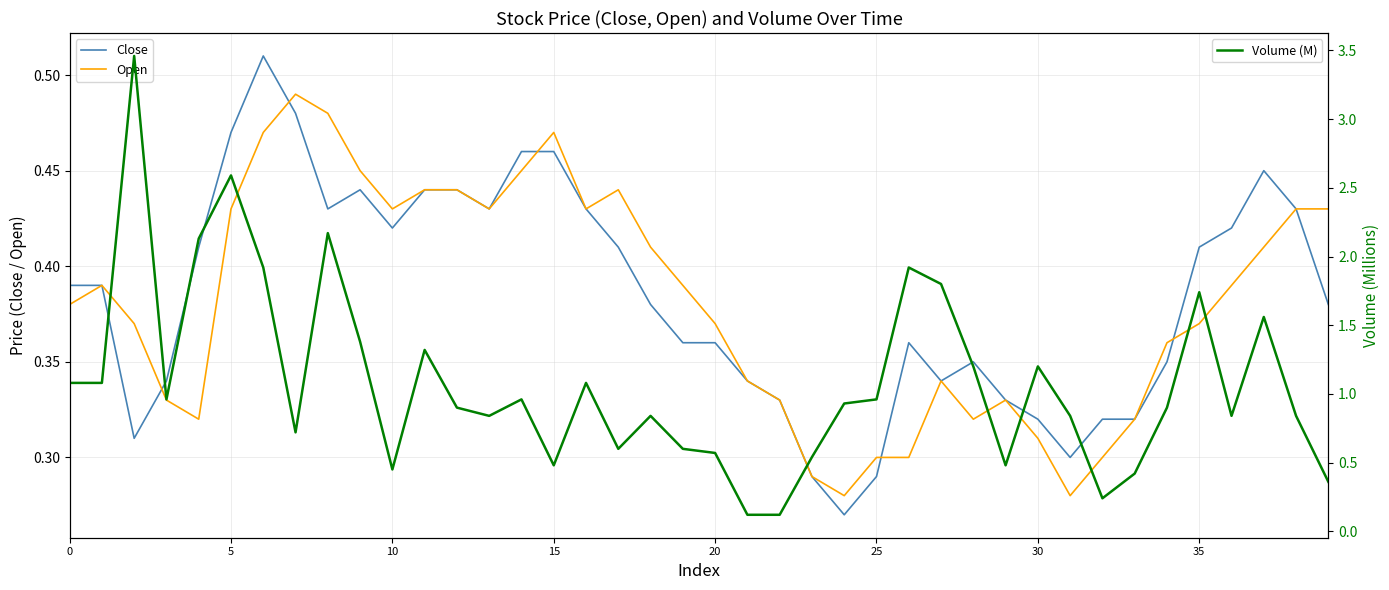

What is the sum of all Close values?

15.4